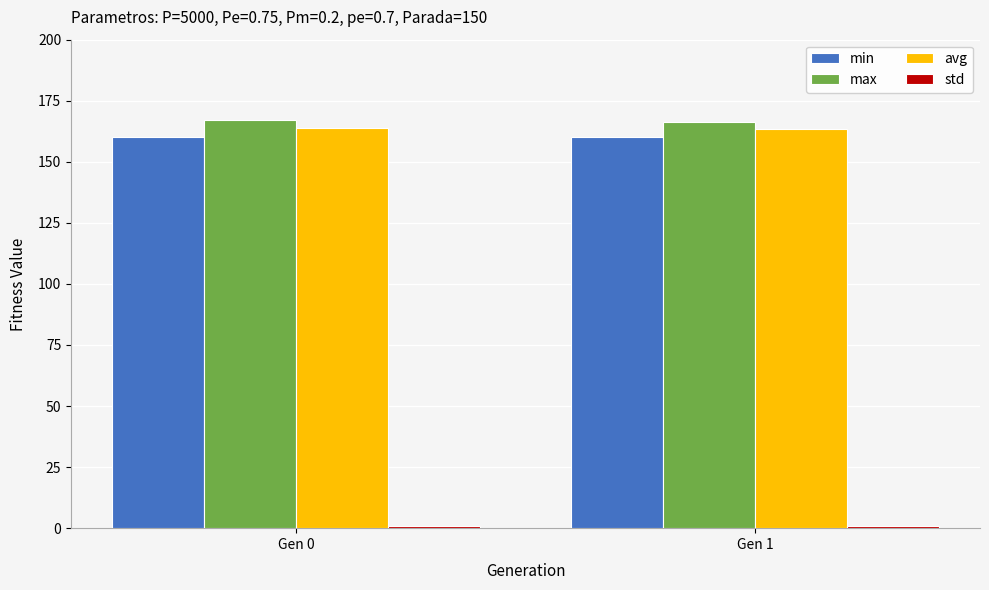

Is it true that max equals 234.5 at Gen 0?

False